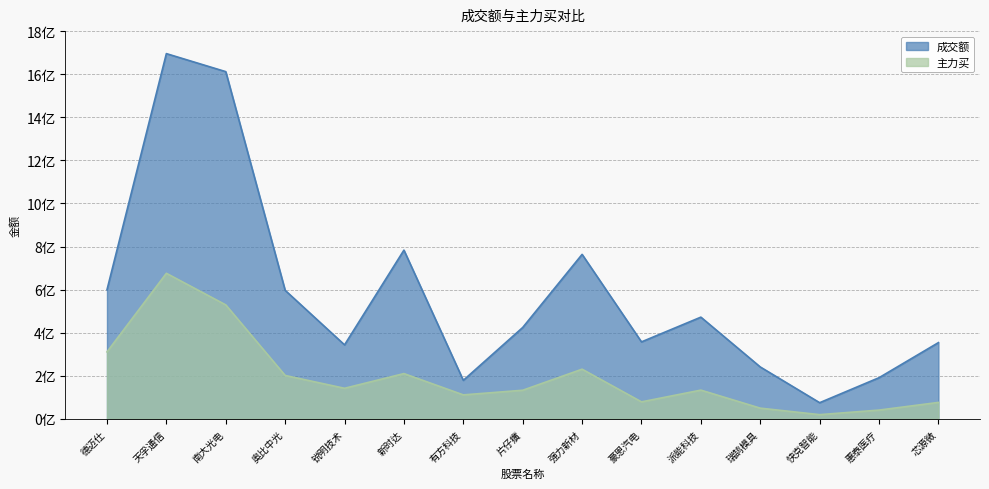

What position from the left is 瑞鹄模具?

12